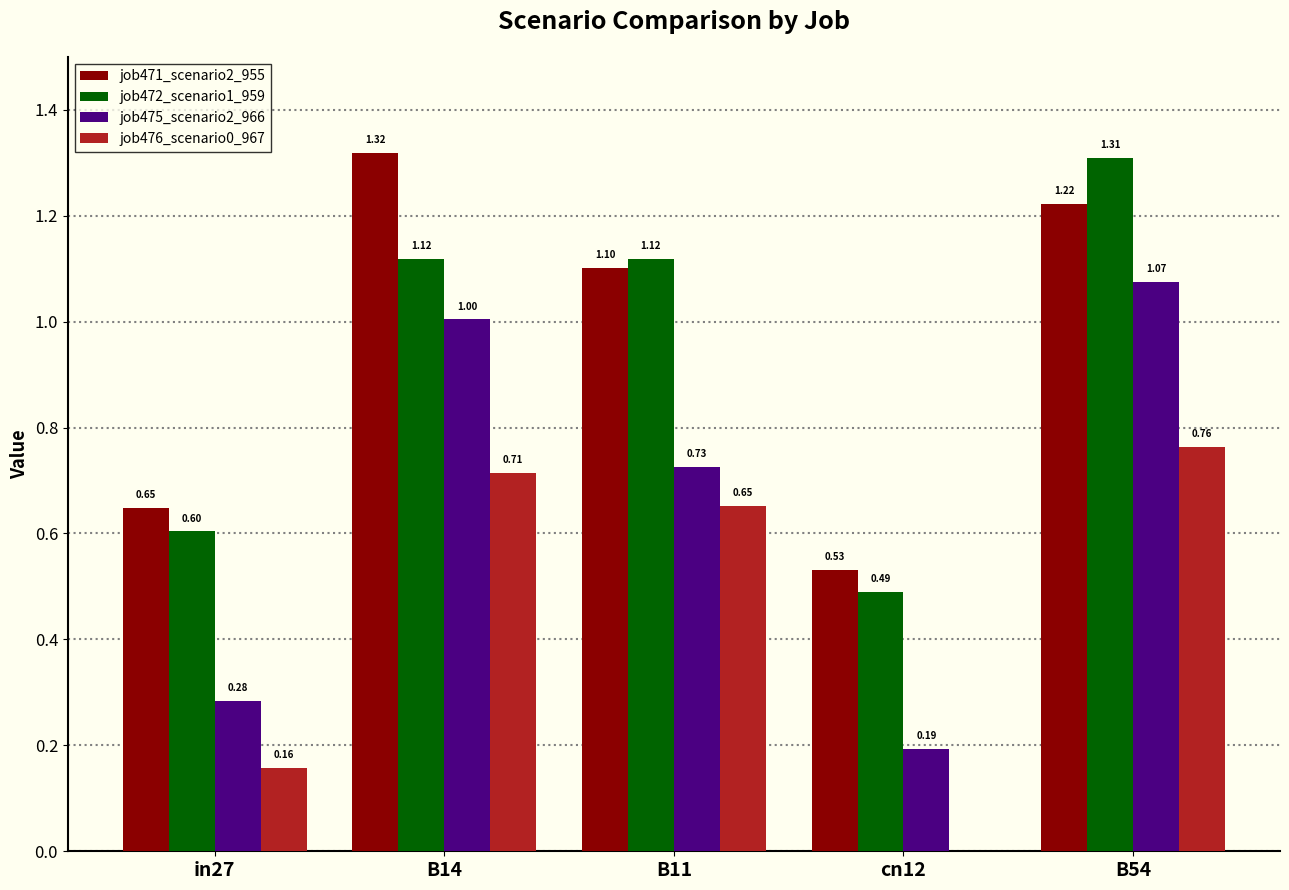

Between B11 and B54, which series saw the biggest shift?

job475_scenario2_966